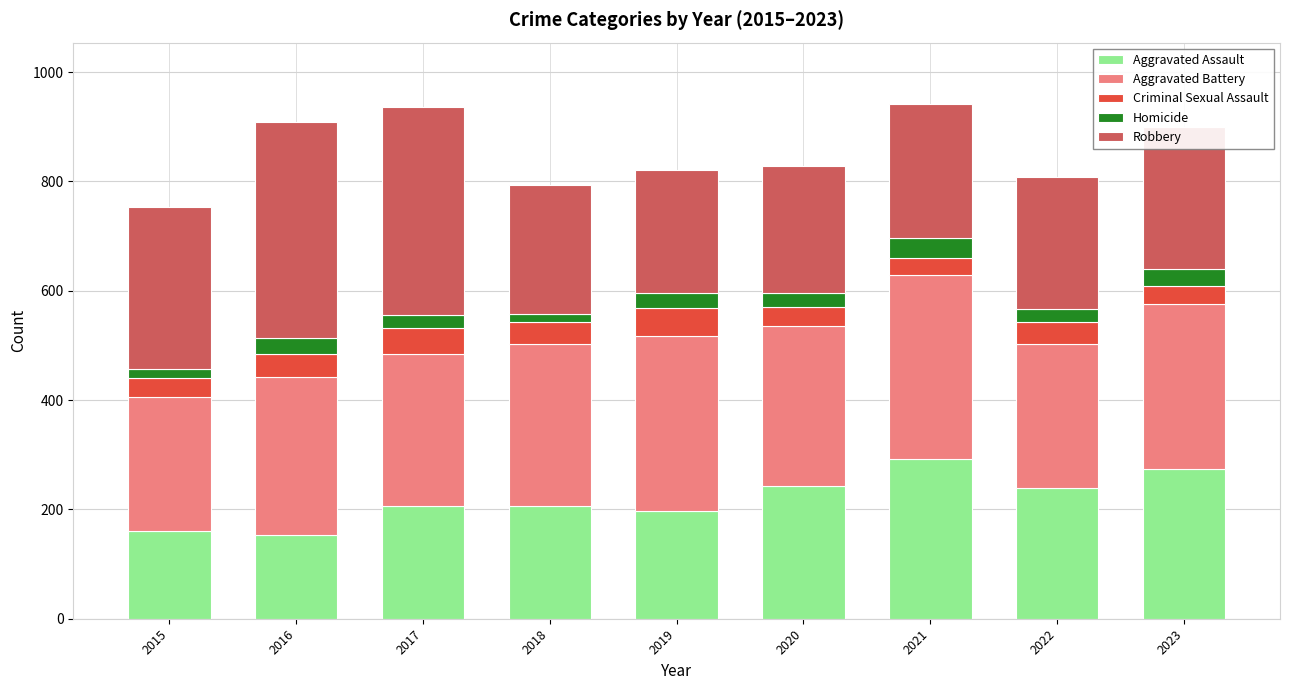

What is the total value across all series at 2016?

908